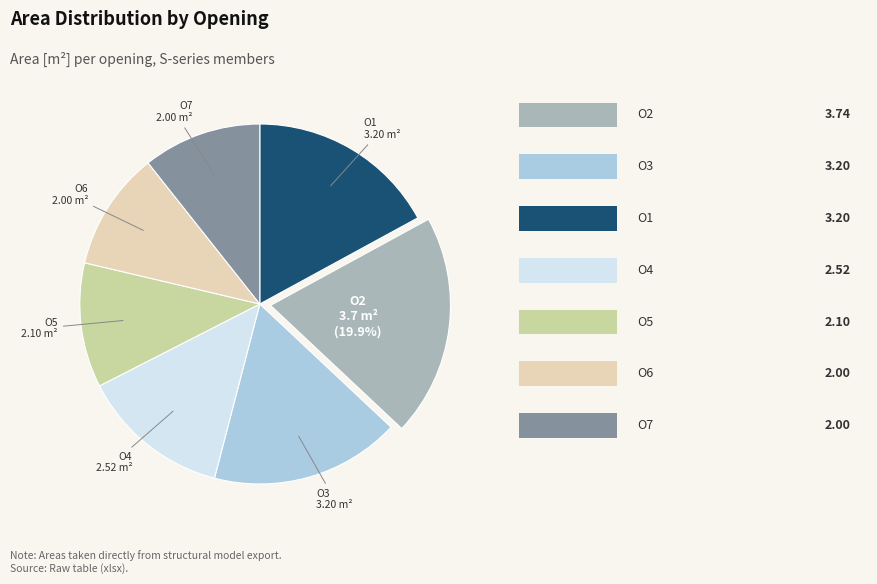

How many slices are in this pie chart?

7